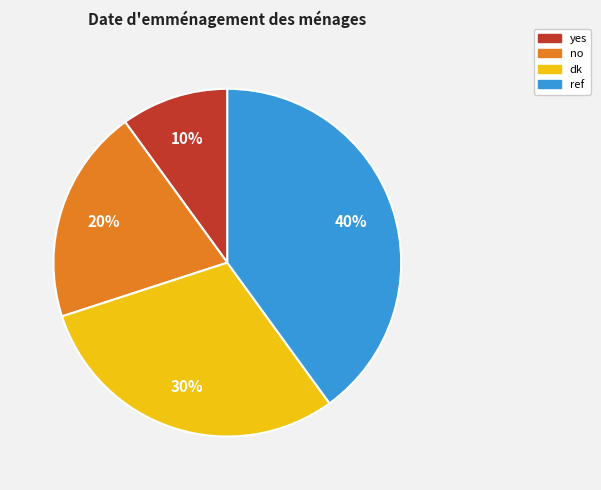

To the nearest percent, what is the combined percentage of dk and ref?

70%